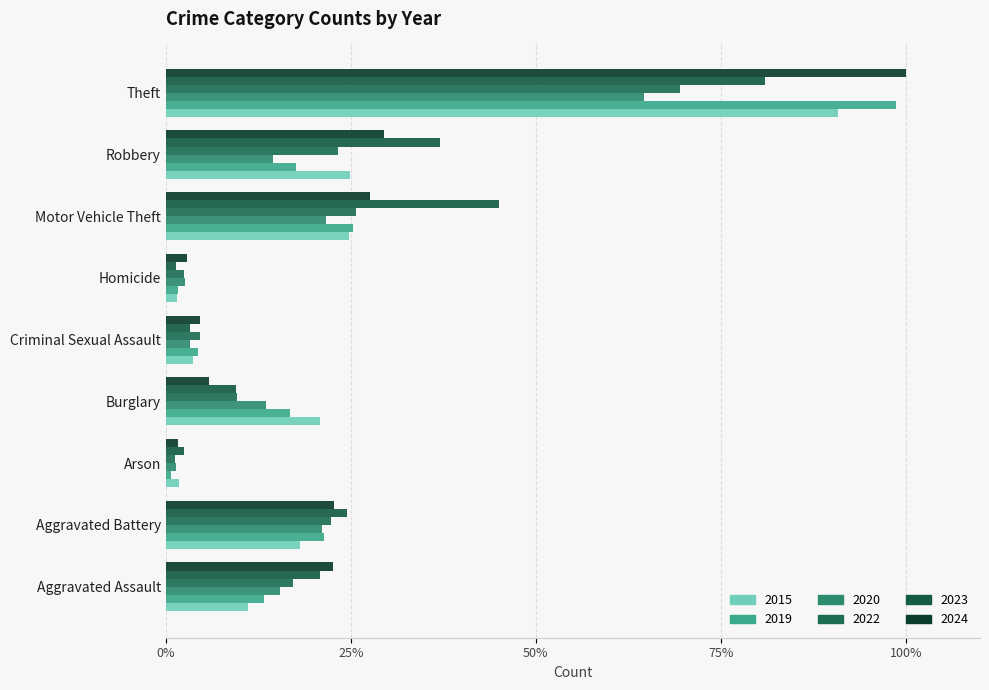

How many data points in 2024 are less than 22?

4